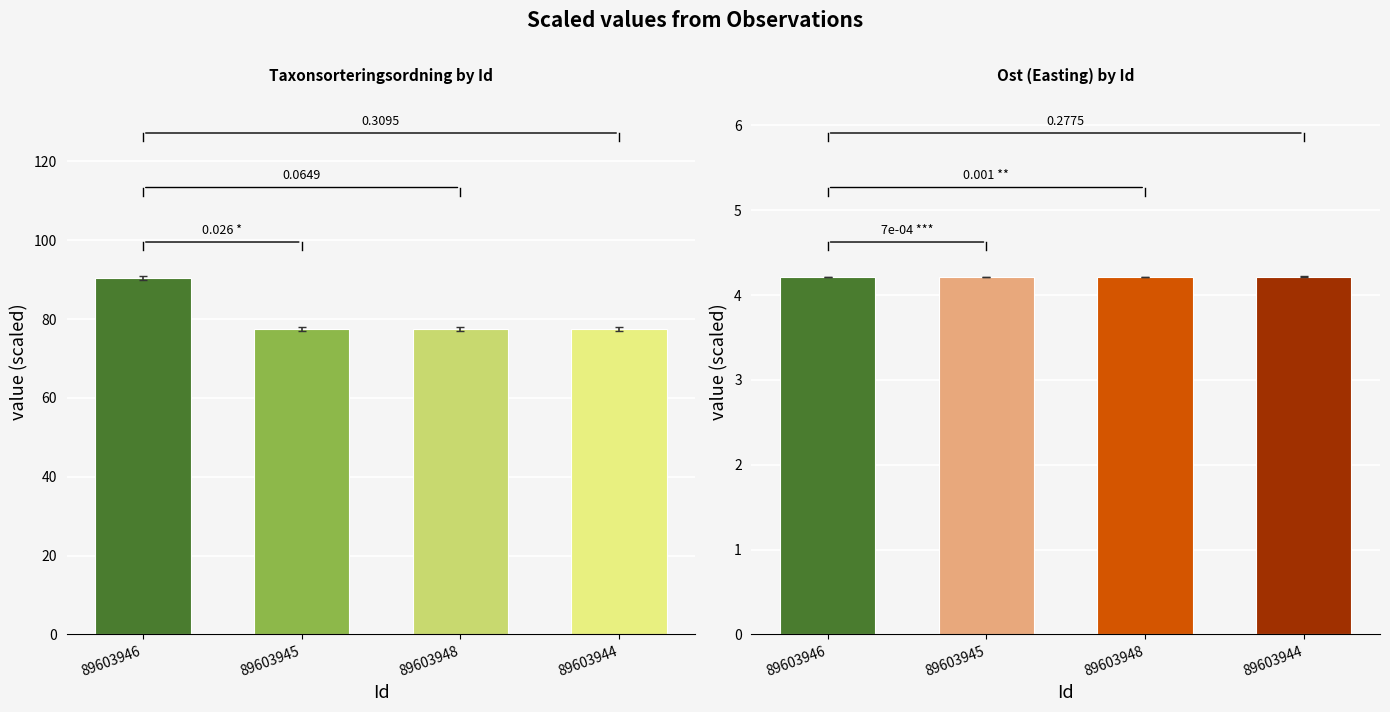

What is the average value of the Taxonsorteringsordning (÷1000) series?

80.7